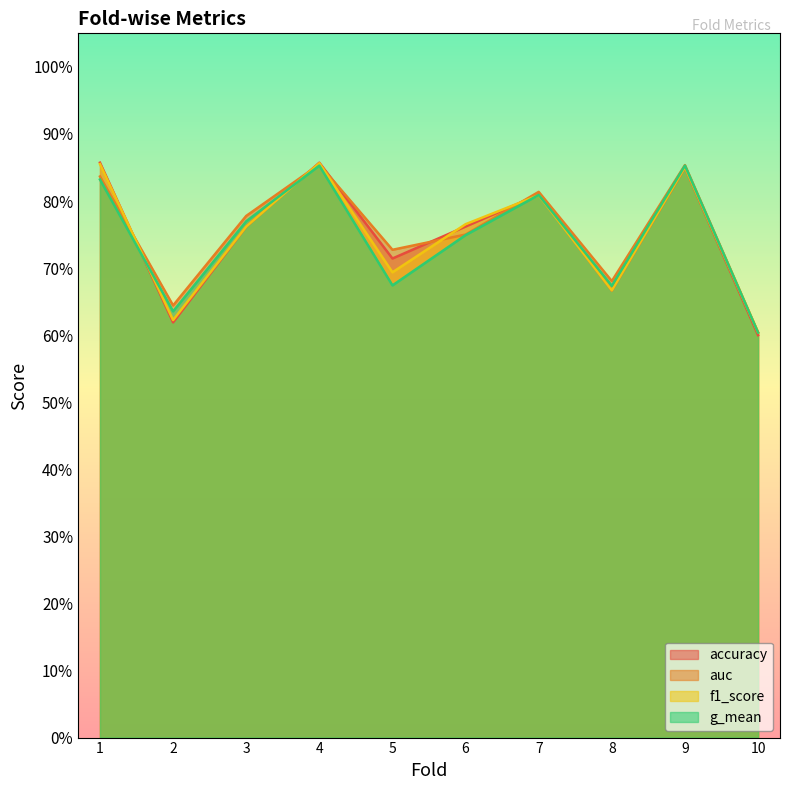

Where is auc nearest to the value 0?

10